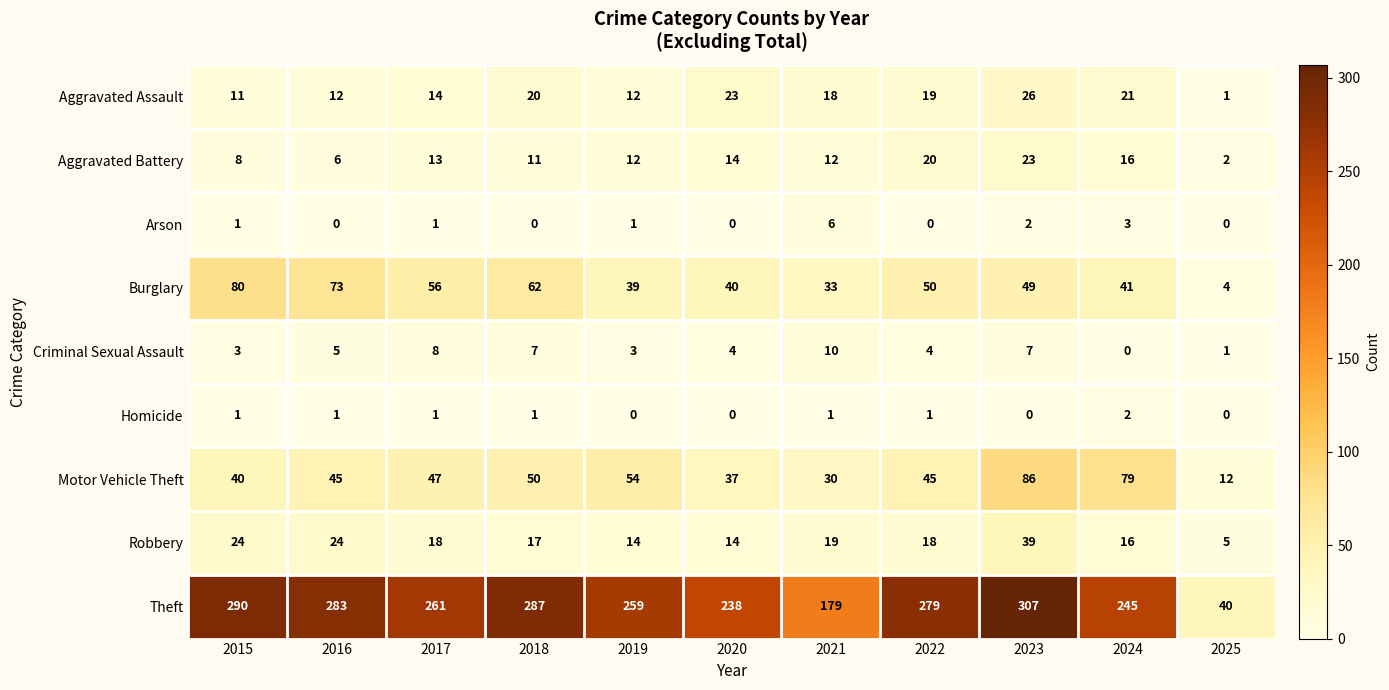

What is the sum of the Robbery values at 2025 and 2016?

29